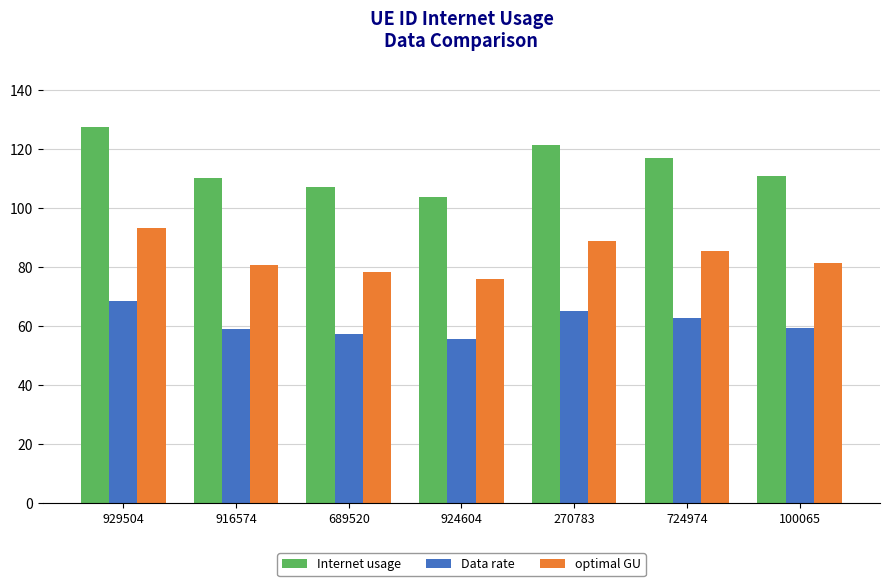

What are all the series names shown in the legend?

Internet usage, Data rate, optimal GU